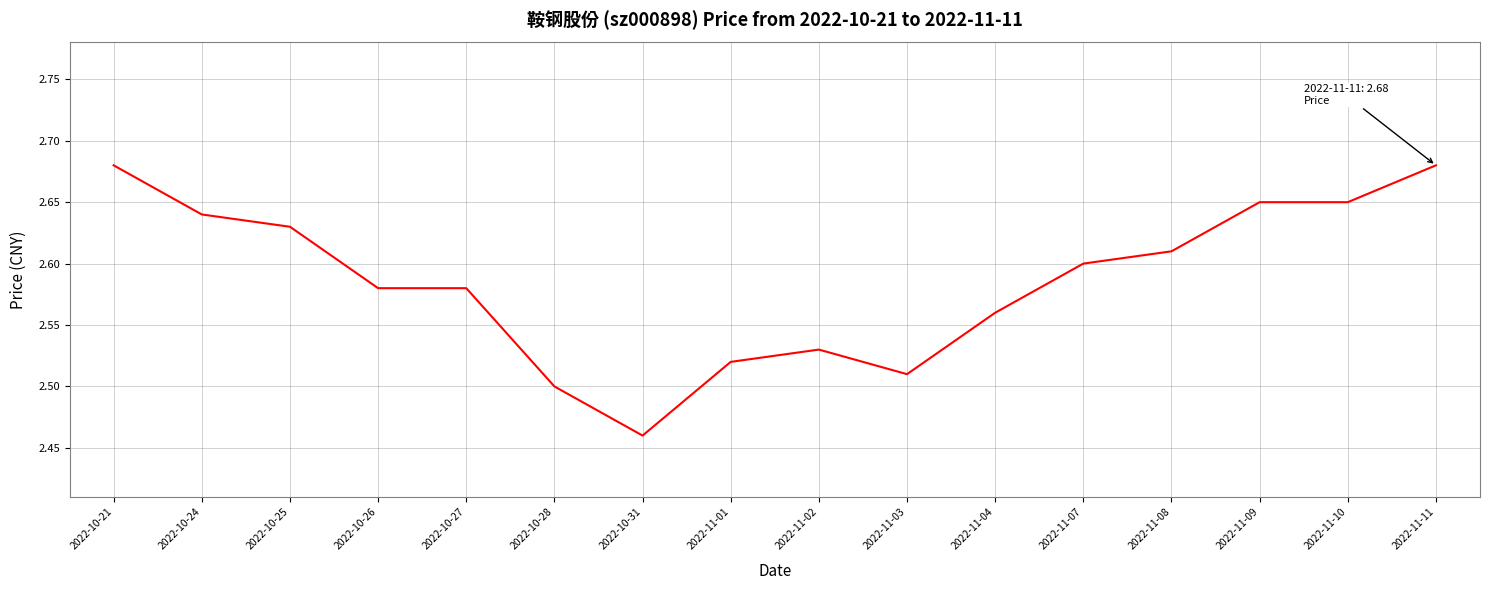

At which category does the chart reach its minimum across all series?

2022-10-31